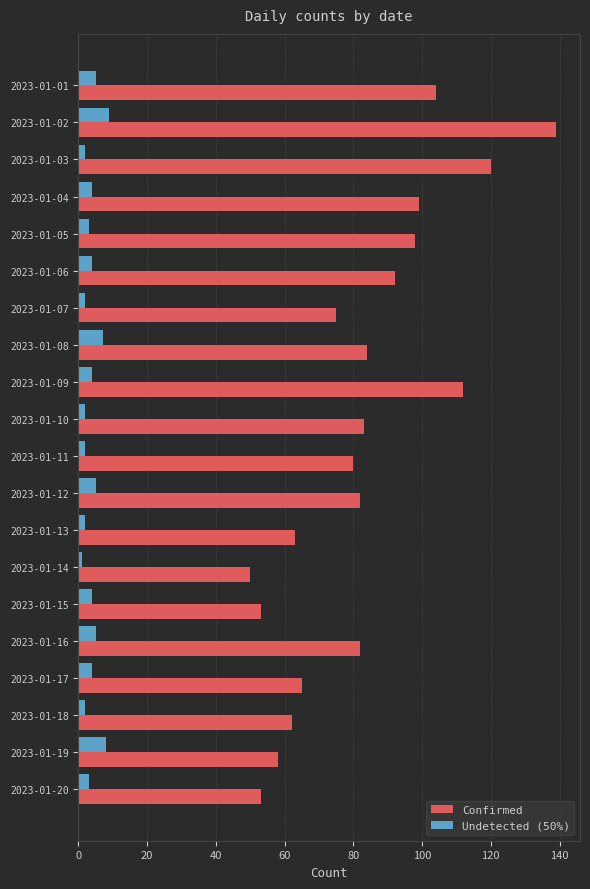

Which series has the largest total across all categories?

Confirmed